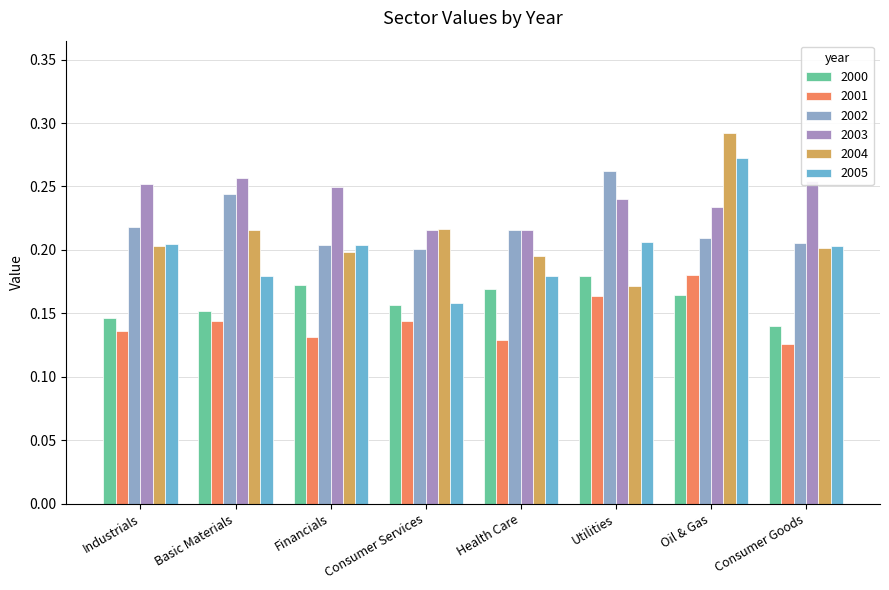

Which series has the largest total across all categories?

2003